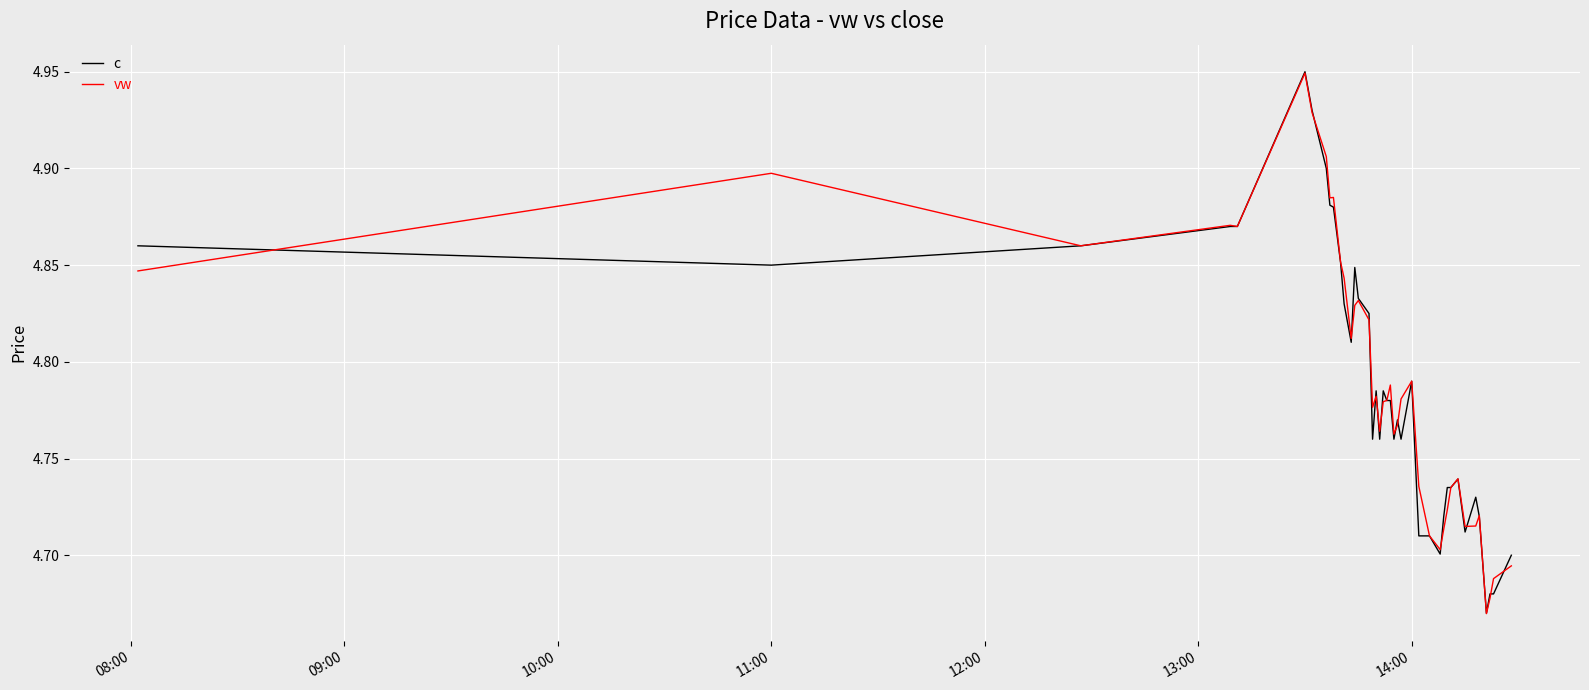

True or false: c has a value of 2.2 at 11:00.

False